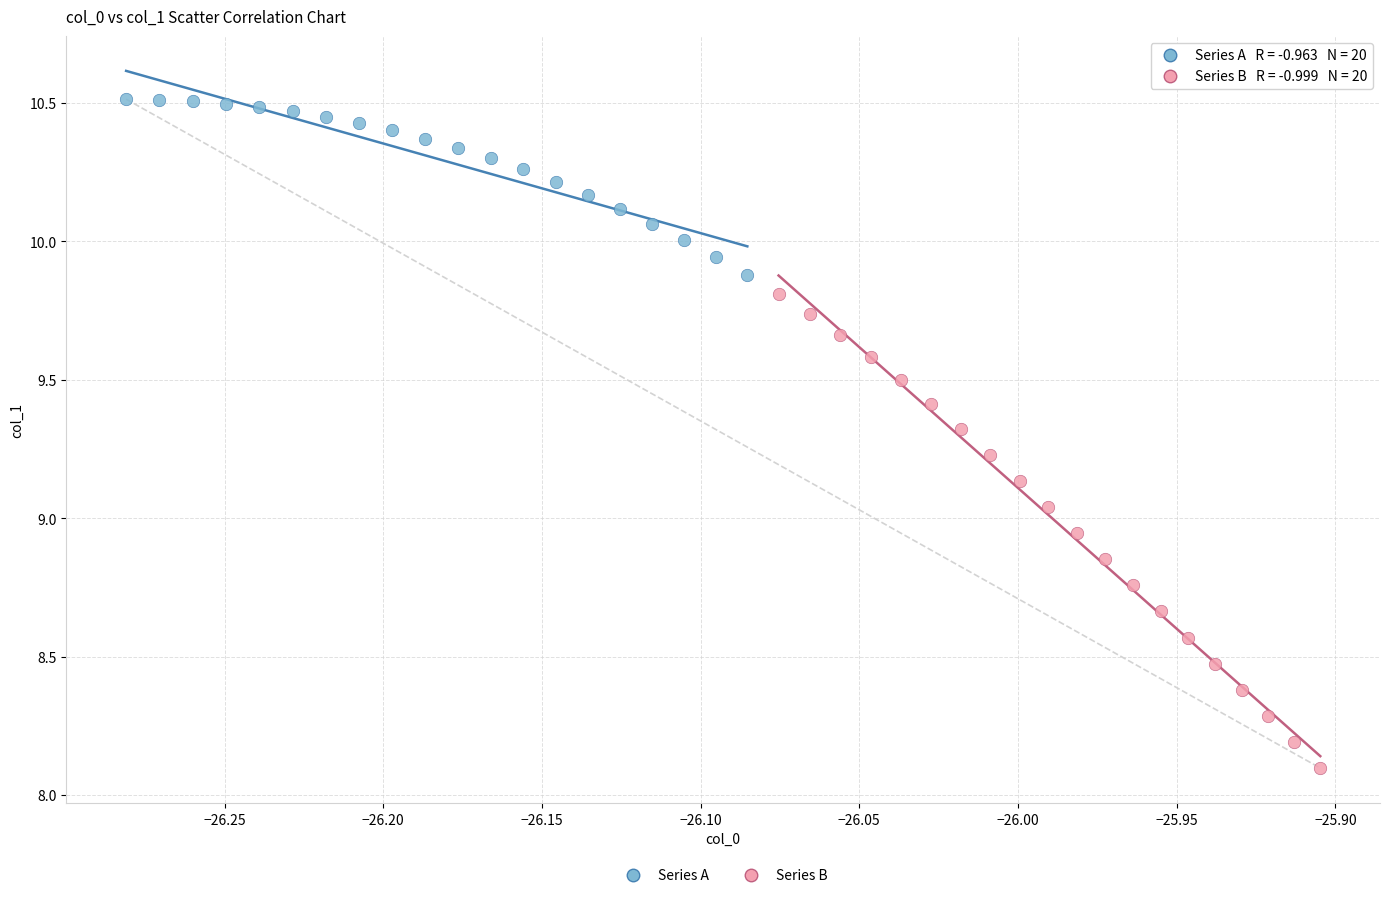

Which series has the widest spread of Y values?

Series B